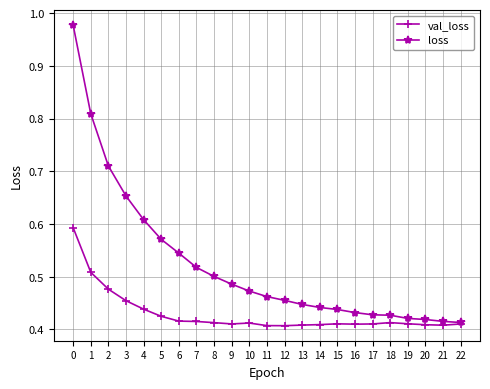

Which series changed the most between 2 and 10?

loss